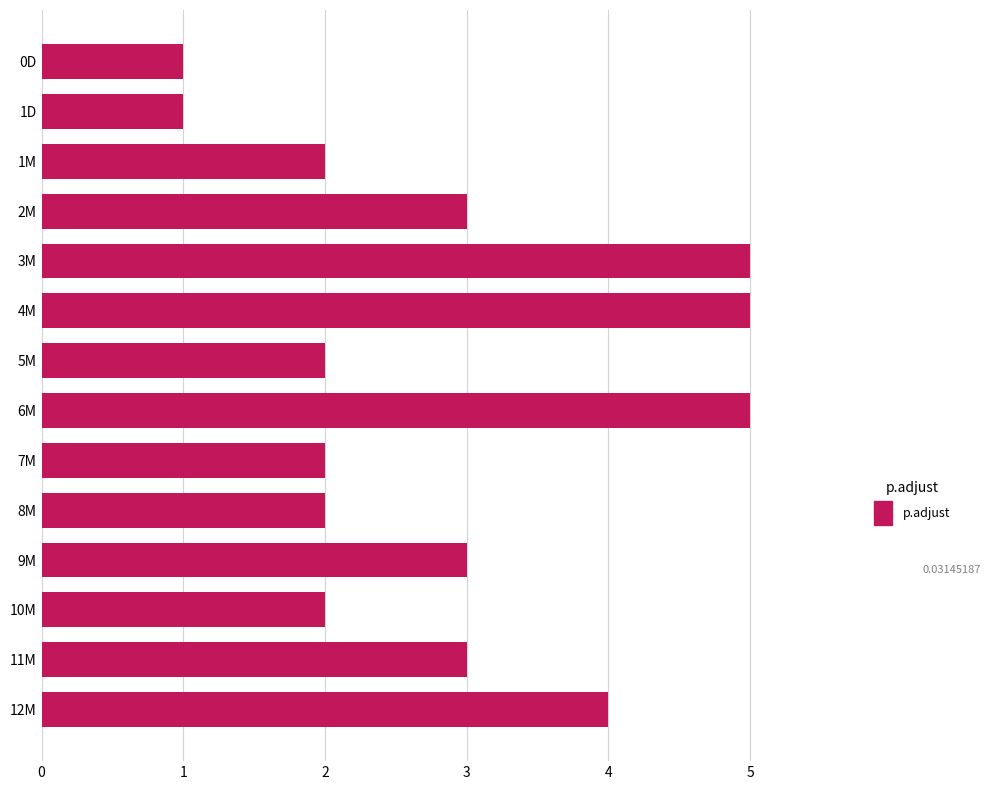

What is the maximum value shown in the chart?

5